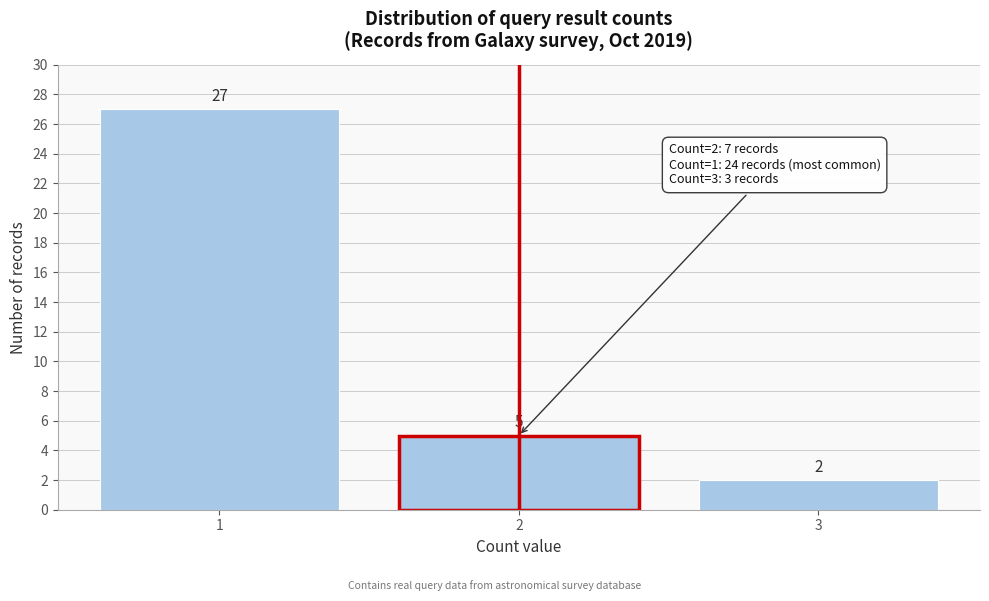

Reading left to right, list all the values displayed in this chart.

1=27	2=5	3=2